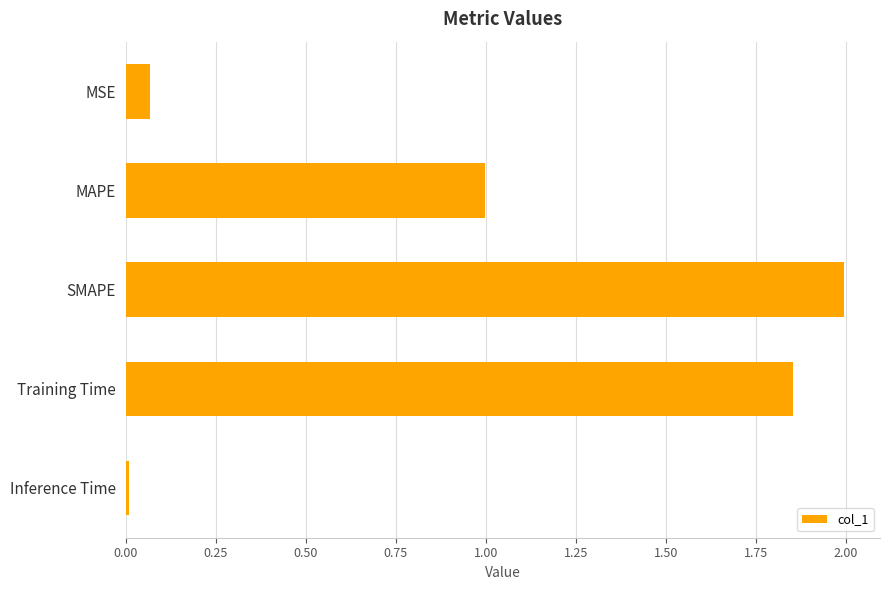

Which has a higher value, Inference Time or SMAPE?

SMAPE